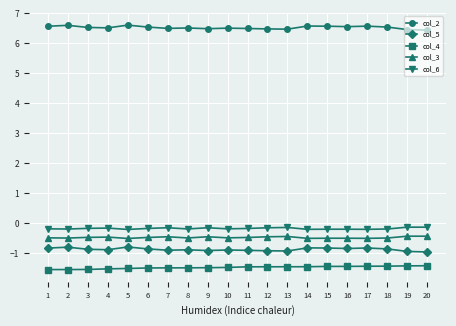

At 6, list the series in order from largest to smallest.

col_2, col_6, col_3, col_5, col_4